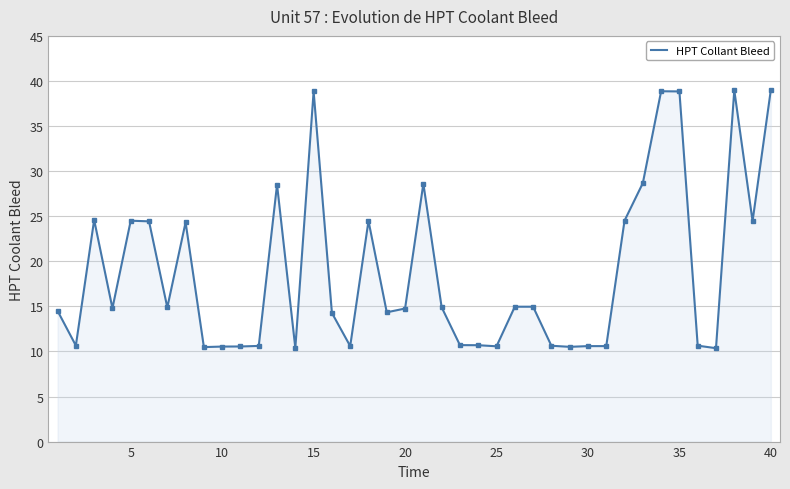

What is the difference between the maximum and minimum values?

28.7